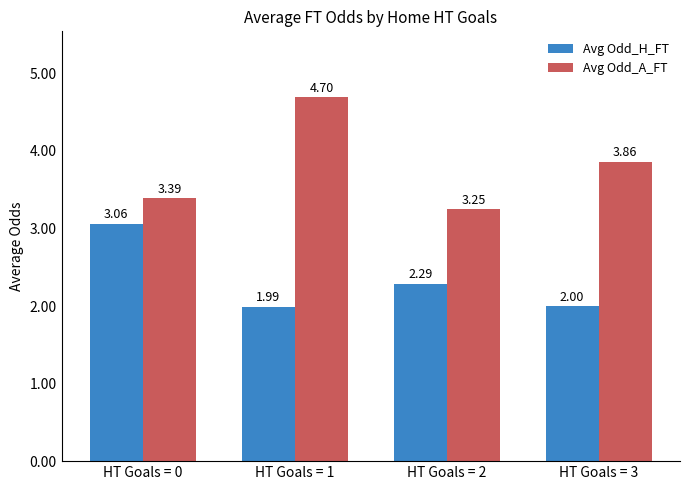

True or false: Avg Odd_A_FT has a value of 5.4 at HT Goals = 0.

False